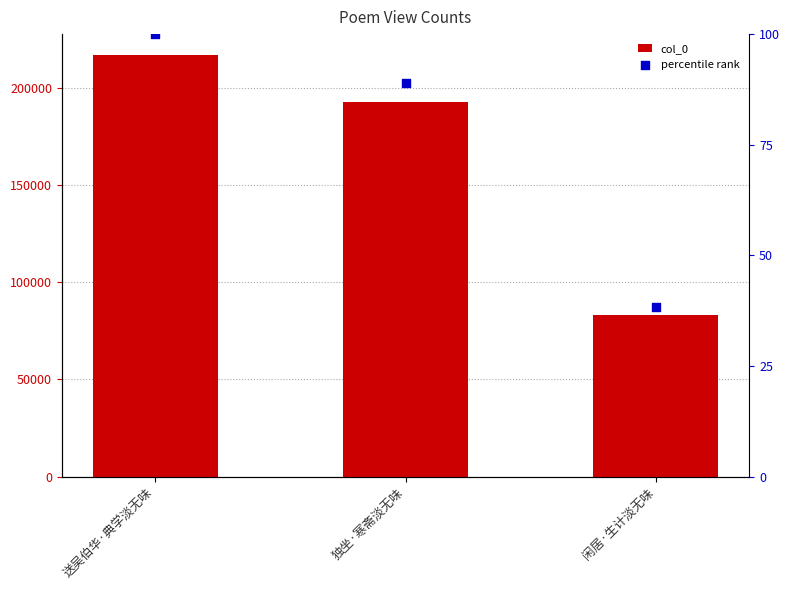

What are all the series names shown in the legend?

col_0, percentile rank